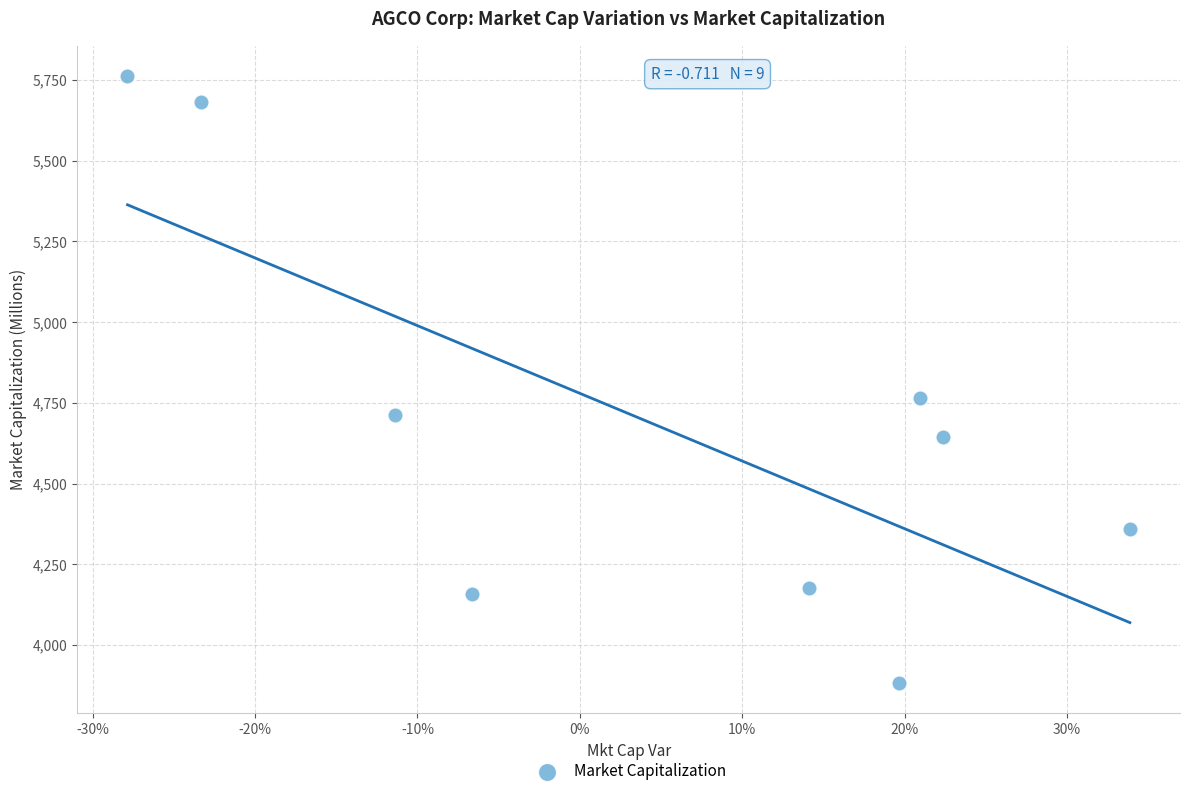

What is the range of Y values (max minus min)?

1880.9